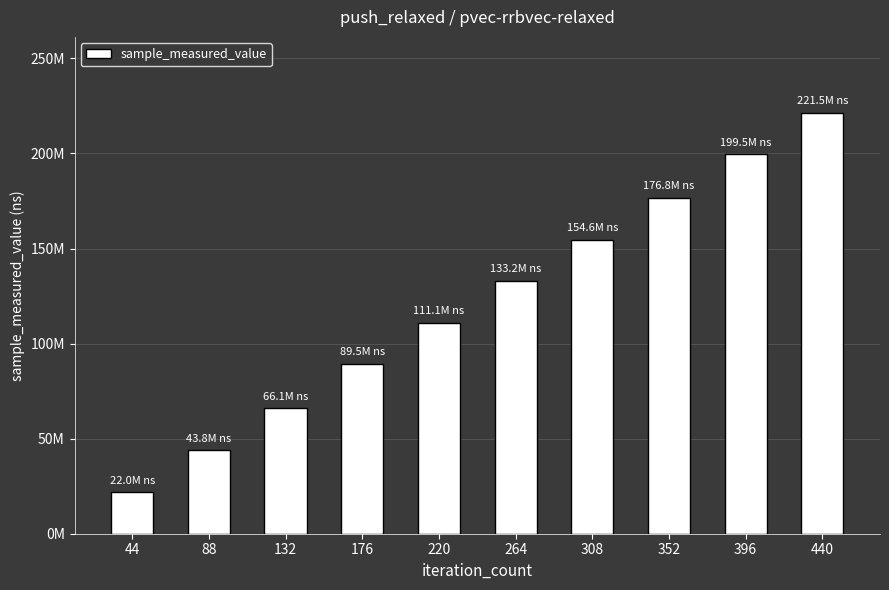

Does the chart contain any negative values?

No